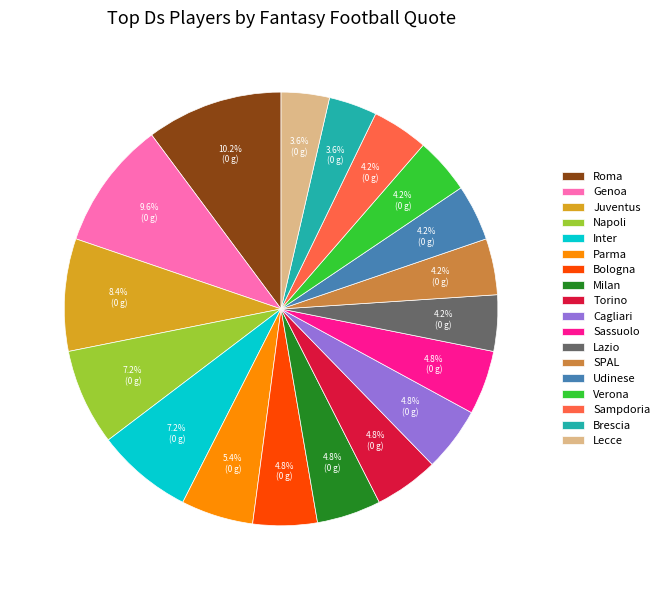

Does any single category account for the majority?

No